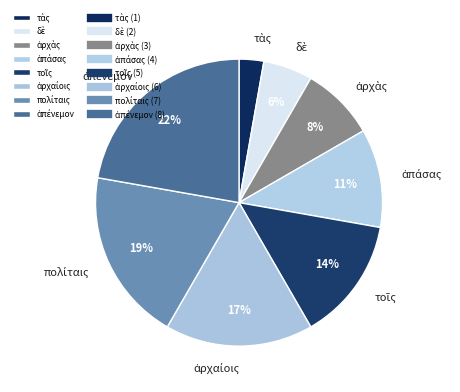

Is there any slice that represents more than half of the pie?

No